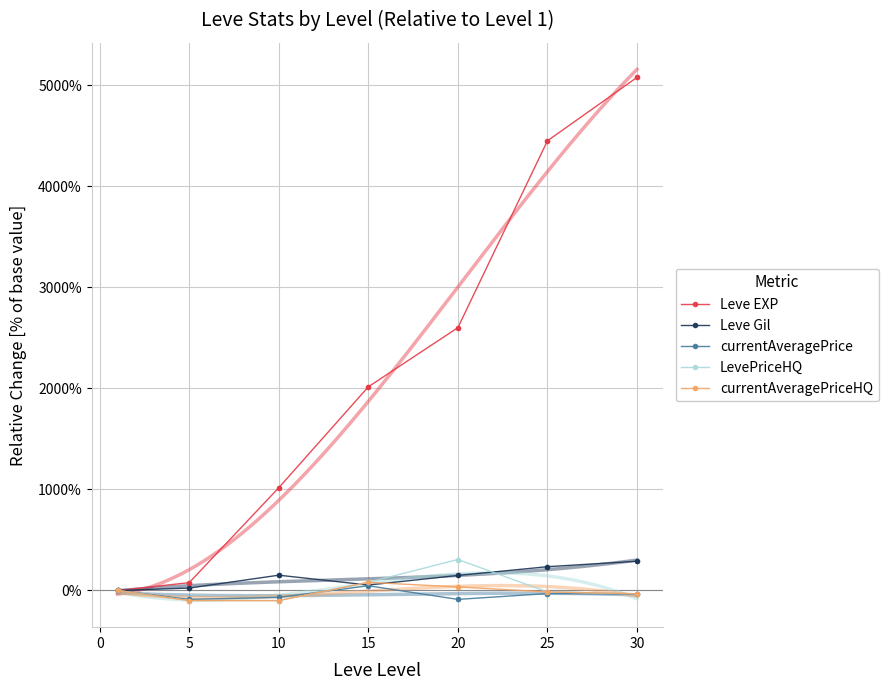

Which series reaches the maximum Y coordinate?

Leve EXP